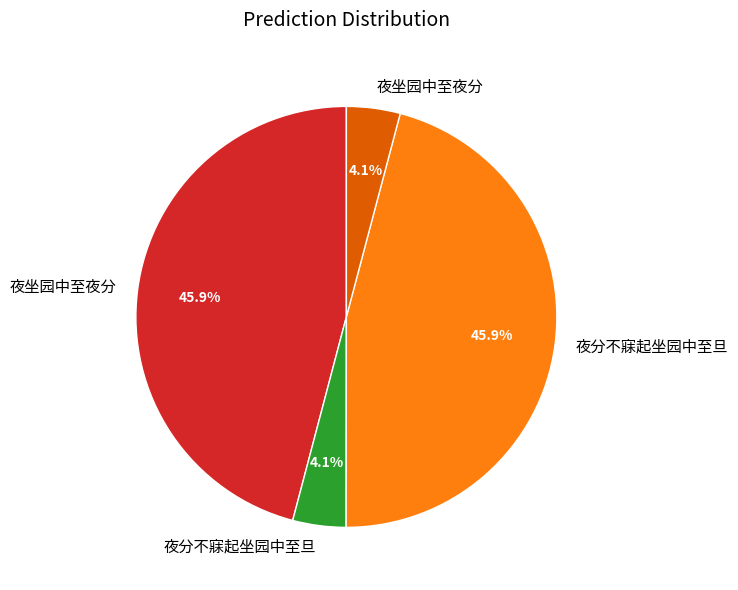

Is there a majority slice in this chart?

No